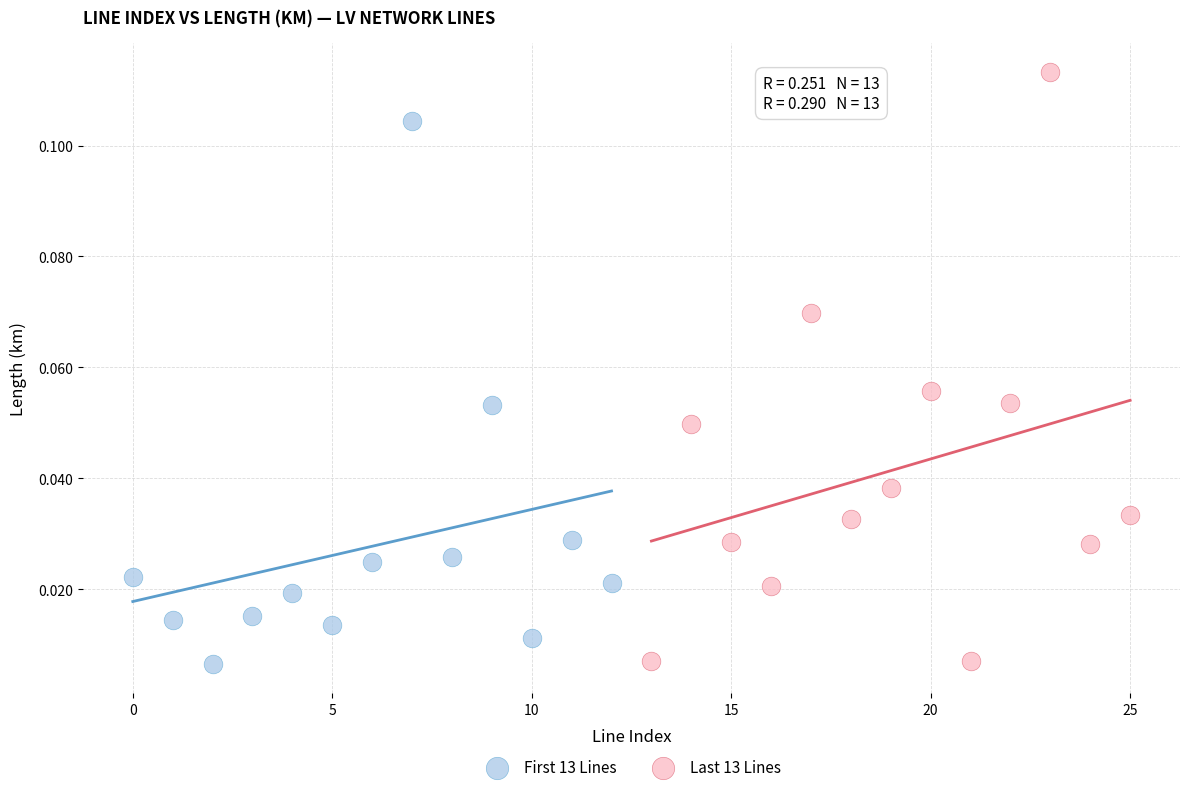

Which series has the widest spread of Y values?

Last 13 Lines